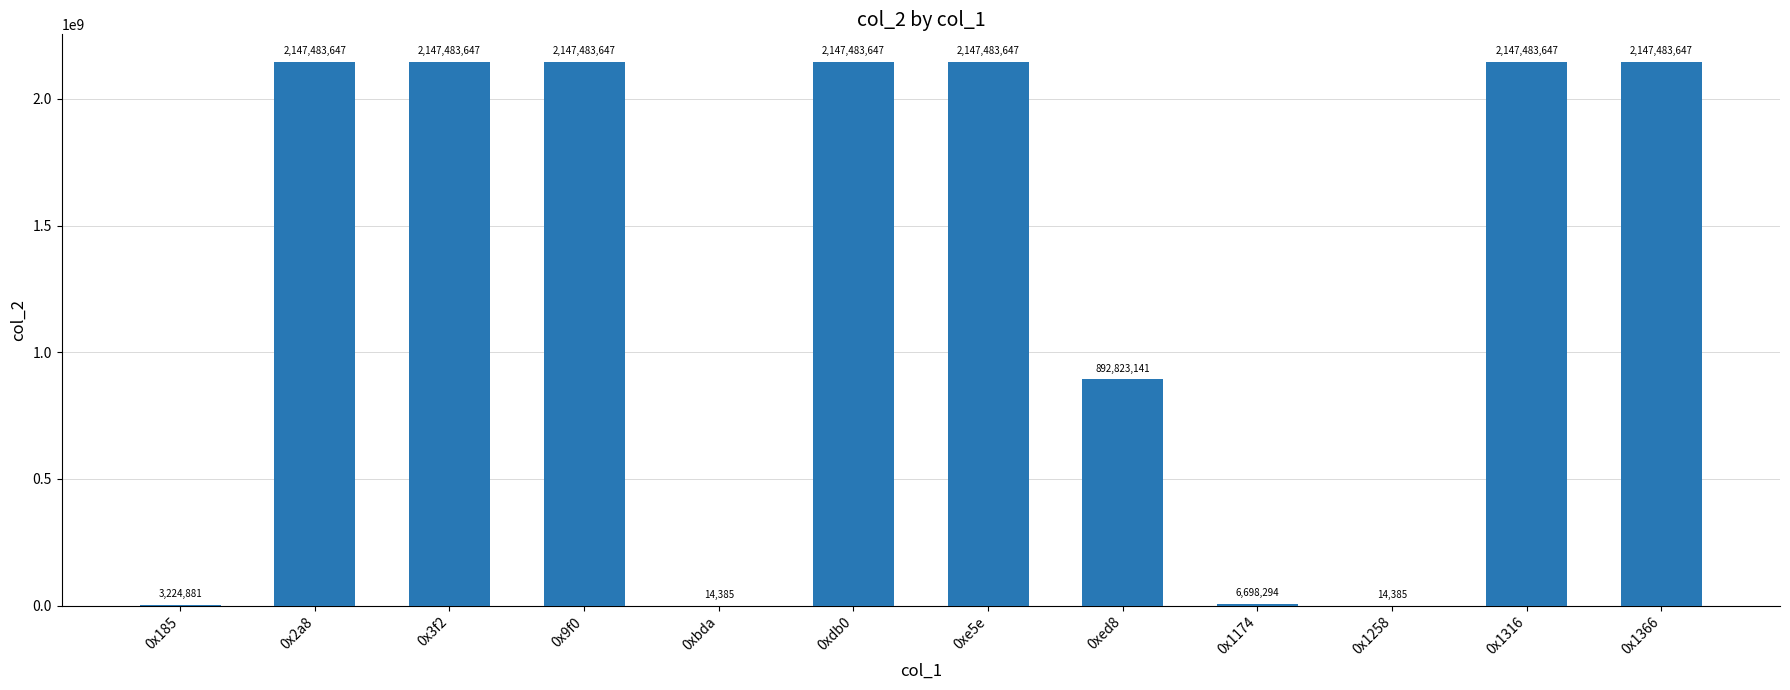

What is the sum of the values at 0x1258 and 0x185?

3239266